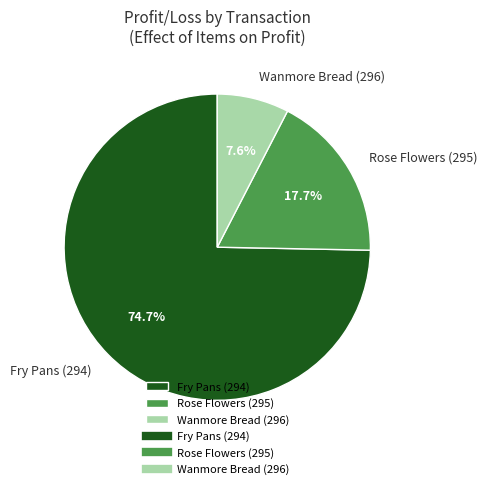

How many segments does this pie chart have?

3